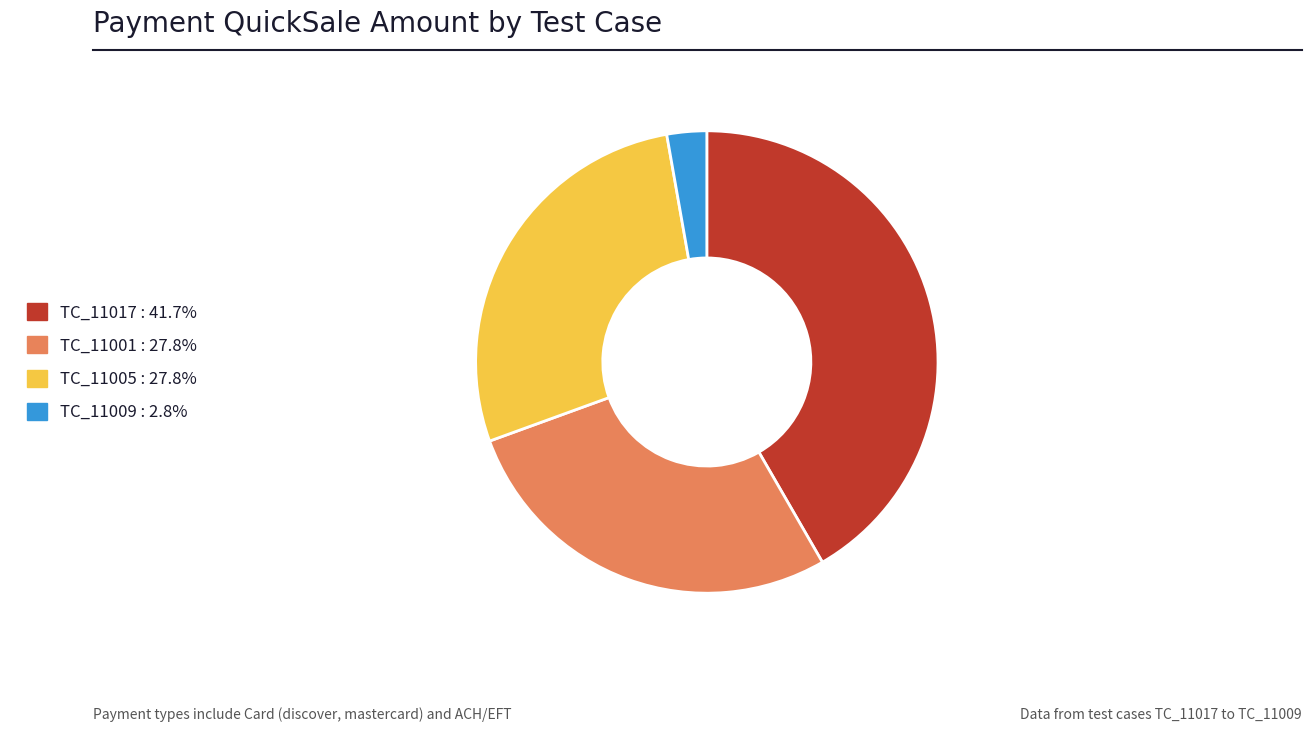

Approximately how many times larger is the value at TC_11017 compared to TC_11005?

1.5